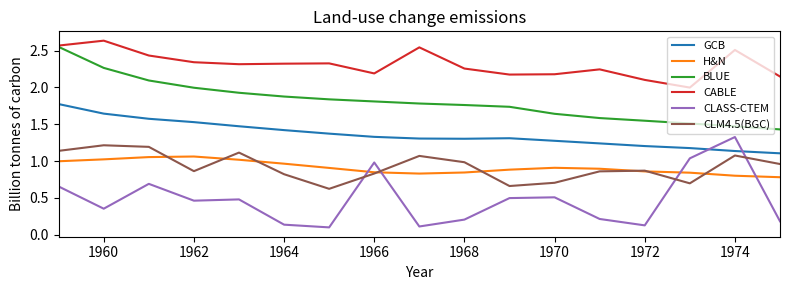

True or false: BLUE and CLASS-CTEM intersect in this chart.

False